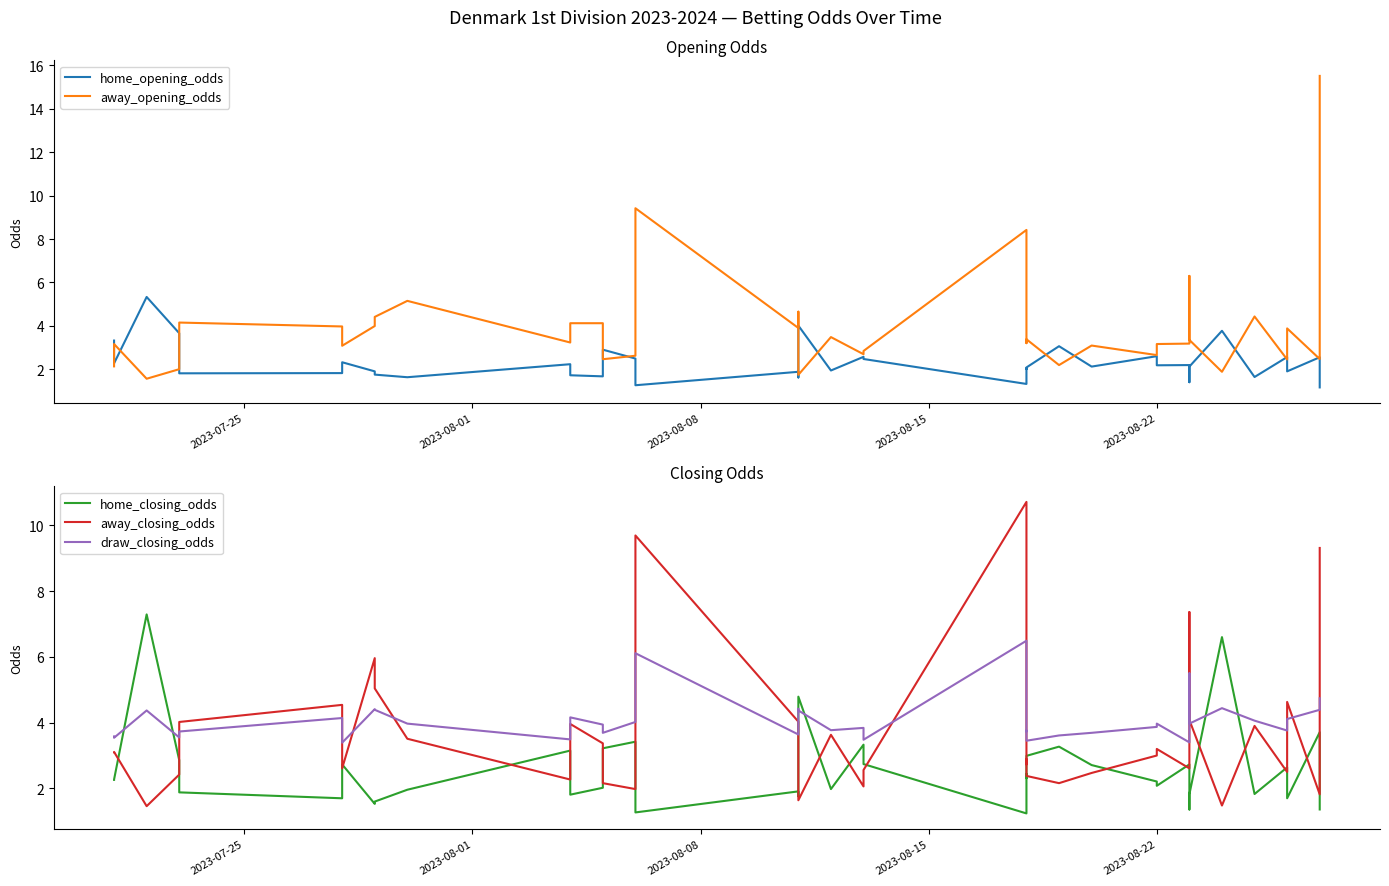

The value of away_opening_odds at 36 is 3.4. True or false?

False